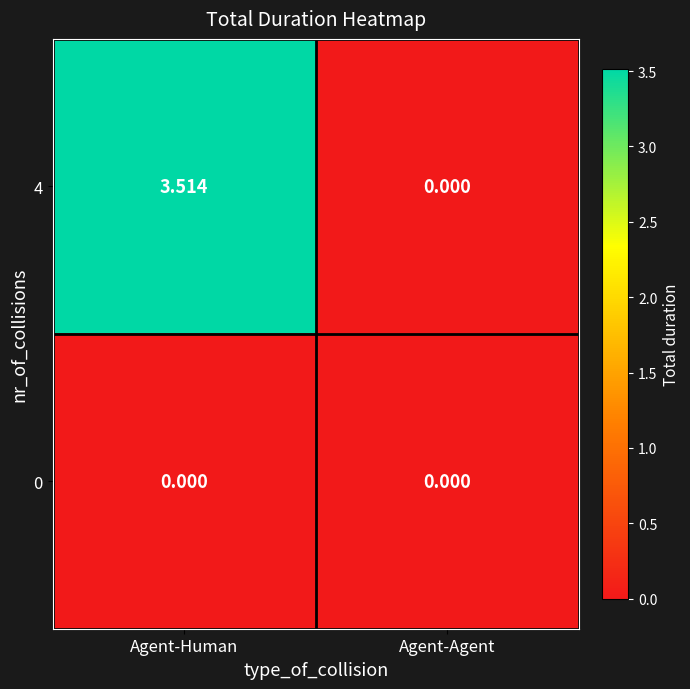

At which label does 4 first exceed 3?

Agent-Human